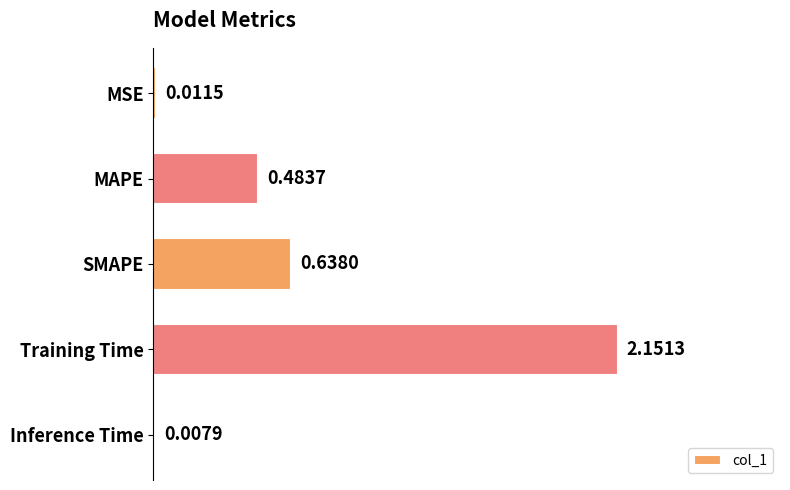

What is the sum of all values?

3.3